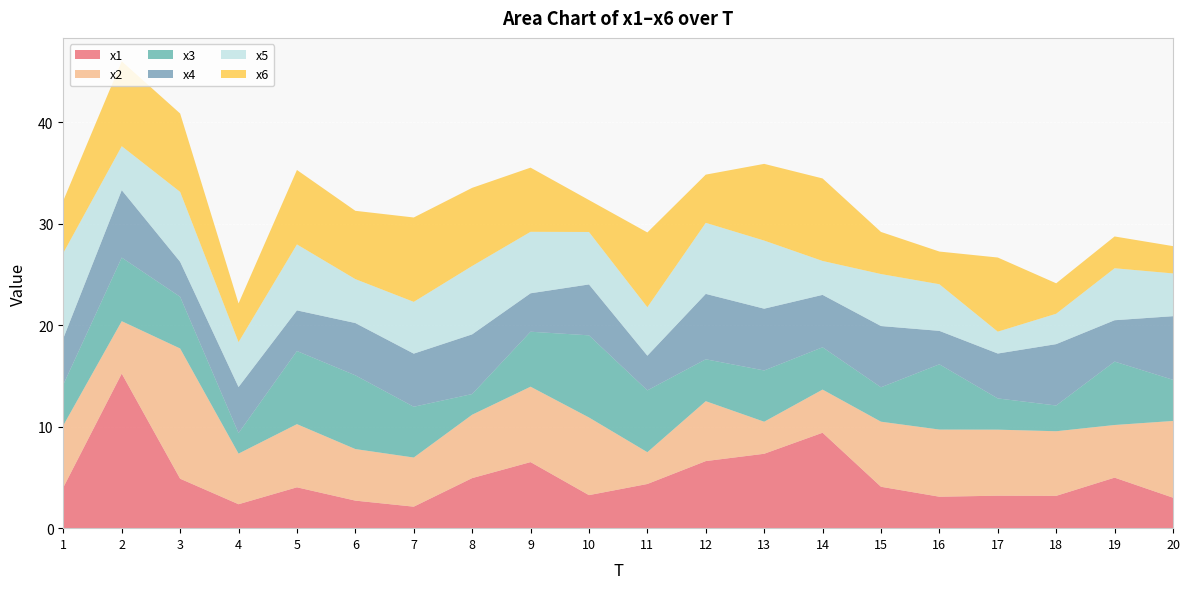

Reading left to right, extract all data points from this chart.

x1: 1=4.0	2=15.2	3=4.9	4=2.4	5=4.0	6=2.7	7=2.1	8=4.9	9=6.5	10=3.3	11=4.4	12=6.6	13=7.3	14=9.4	15=4.1	16=3.1	17=3.2	18=3.2	19=5.0	20=3.0
x2: 1=6.1	2=5.2	3=12.8	4=5.0	5=6.2	6=5.1	7=4.8	8=6.3	9=7.4	10=7.7	11=3.1	12=5.9	13=3.2	14=4.3	15=6.4	16=6.6	17=6.5	18=6.4	19=5.2	20=7.6
x3: 1=4.0	2=6.3	3=5.1	4=2.0	5=7.2	6=7.3	7=5.0	8=2.0	9=5.4	10=8.1	11=6.1	12=4.1	13=5.1	14=4.2	15=3.4	16=6.4	17=3.1	18=2.5	19=6.3	20=4.1
x4: 1=4.6	2=6.6	3=3.5	4=4.5	5=4.0	6=5.2	7=5.2	8=5.9	9=3.8	10=5.0	11=3.4	12=6.4	13=6.1	14=5.2	15=6.0	16=3.3	17=4.4	18=6.1	19=4.1	20=6.3
x5: 1=8.4	2=4.3	3=6.9	4=4.4	5=6.5	6=4.3	7=5.1	8=6.7	9=6.1	10=5.2	11=4.8	12=7.0	13=6.7	14=3.3	15=5.1	16=4.6	17=2.2	18=3.0	19=5.1	20=4.2
x6: 1=5.2	2=8.4	3=7.7	4=3.8	5=7.3	6=6.7	7=8.3	8=7.7	9=6.3	10=3.1	11=7.4	12=4.8	13=7.6	14=8.1	15=4.2	16=3.2	17=7.3	18=3.0	19=3.1	20=2.7